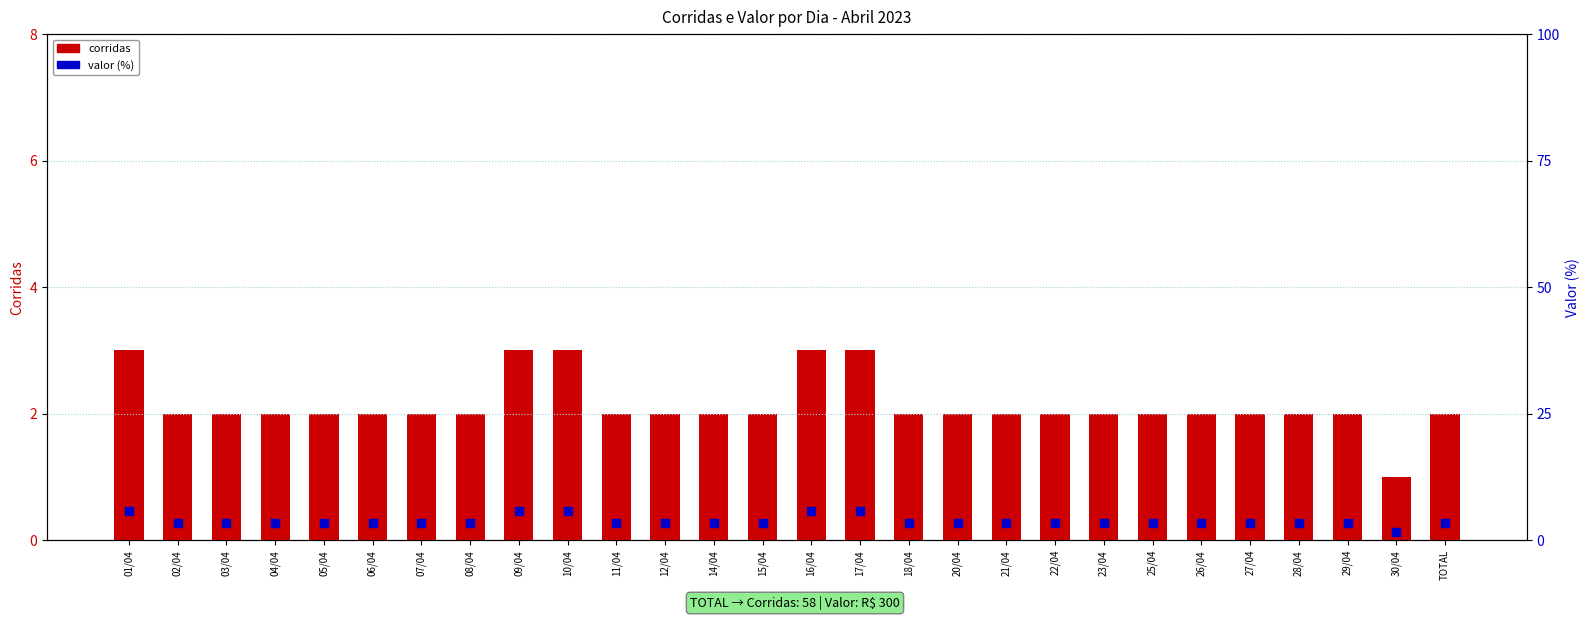

Which series reaches the minimum Y coordinate?

corridas